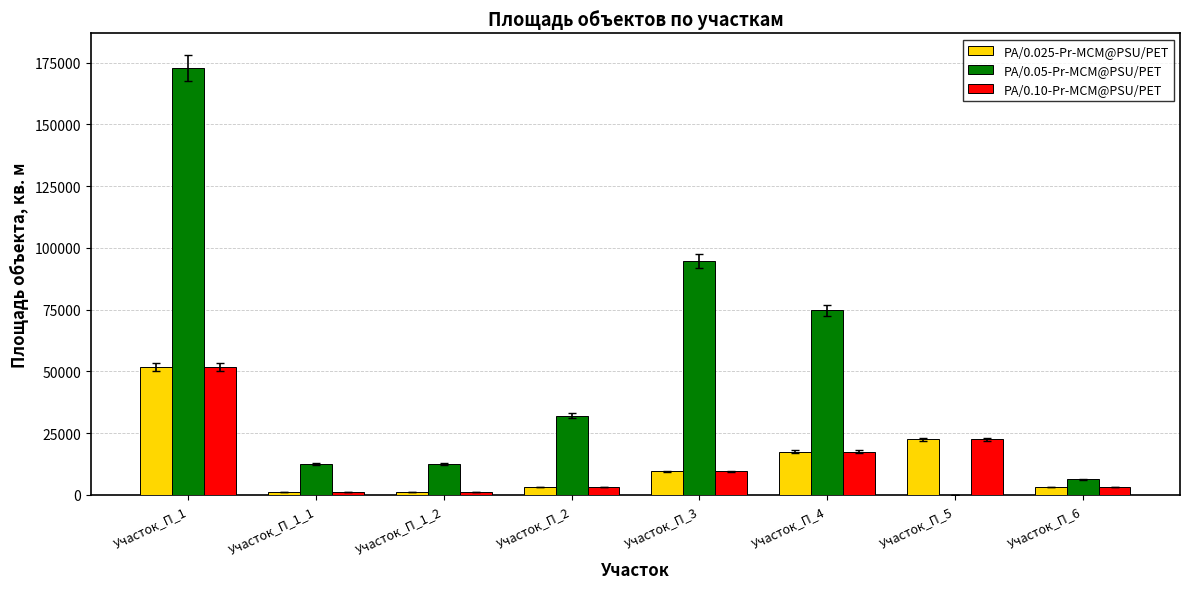

What is the maximum value shown in the chart?

172800